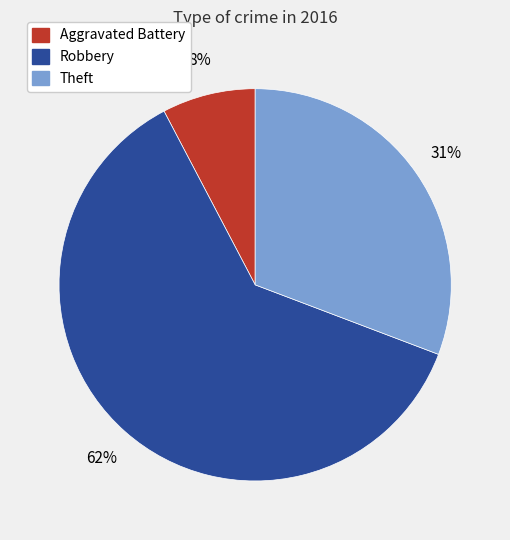

Do Aggravated Battery and Theft together represent more than half of the pie?

No